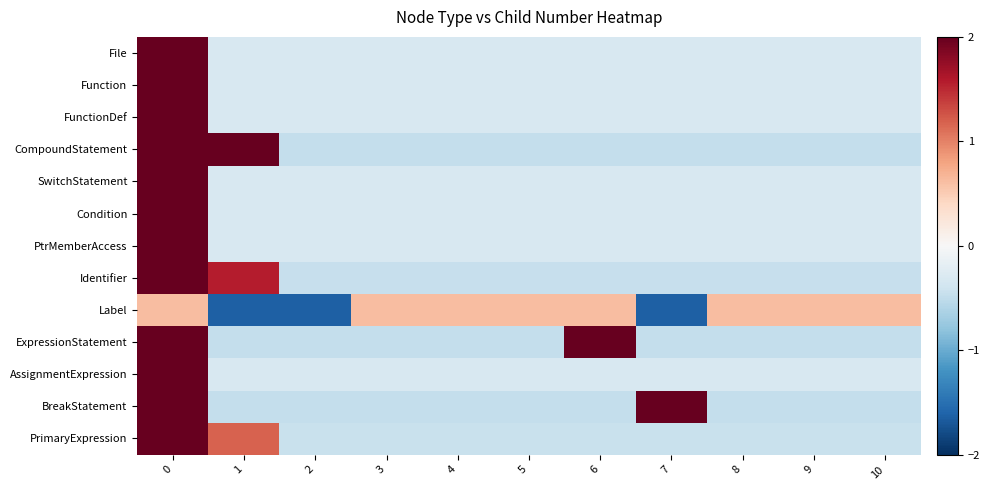

Reading right to left, list all the values displayed in this chart.

File: 10=-0.3	9=-0.3	8=-0.3	7=-0.3	6=-0.3	5=-0.3	4=-0.3	3=-0.3	2=-0.3	1=-0.3	0=3.2
Function: 10=-0.3	9=-0.3	8=-0.3	7=-0.3	6=-0.3	5=-0.3	4=-0.3	3=-0.3	2=-0.3	1=-0.3	0=3.2
FunctionDef: 10=-0.3	9=-0.3	8=-0.3	7=-0.3	6=-0.3	5=-0.3	4=-0.3	3=-0.3	2=-0.3	1=-0.3	0=3.2
CompoundStatement: 10=-0.5	9=-0.5	8=-0.5	7=-0.5	6=-0.5	5=-0.5	4=-0.5	3=-0.5	2=-0.5	1=2.1	0=2.1
SwitchStatement: 10=-0.3	9=-0.3	8=-0.3	7=-0.3	6=-0.3	5=-0.3	4=-0.3	3=-0.3	2=-0.3	1=-0.3	0=3.2
Condition: 10=-0.3	9=-0.3	8=-0.3	7=-0.3	6=-0.3	5=-0.3	4=-0.3	3=-0.3	2=-0.3	1=-0.3	0=3.2
PtrMemberAccess: 10=-0.3	9=-0.3	8=-0.3	7=-0.3	6=-0.3	5=-0.3	4=-0.3	3=-0.3	2=-0.3	1=-0.3	0=3.2
Identifier: 10=-0.5	9=-0.5	8=-0.5	7=-0.5	6=-0.5	5=-0.5	4=-0.5	3=-0.5	2=-0.5	1=1.6	0=2.6
Label: 10=0.6	9=0.6	8=0.6	7=-1.6	6=0.6	5=0.6	4=0.6	3=0.6	2=-1.6	1=-1.6	0=0.6
ExpressionStatement: 10=-0.5	9=-0.5	8=-0.5	7=-0.5	6=2.1	5=-0.5	4=-0.5	3=-0.5	2=-0.5	1=-0.5	0=2.1
AssignmentExpression: 10=-0.3	9=-0.3	8=-0.3	7=-0.3	6=-0.3	5=-0.3	4=-0.3	3=-0.3	2=-0.3	1=-0.3	0=3.2
BreakStatement: 10=-0.5	9=-0.5	8=-0.5	7=2.1	6=-0.5	5=-0.5	4=-0.5	3=-0.5	2=-0.5	1=-0.5	0=2.1
PrimaryExpression: 10=-0.4	9=-0.4	8=-0.4	7=-0.4	6=-0.4	5=-0.4	4=-0.4	3=-0.4	2=-0.4	1=1.2	0=2.8